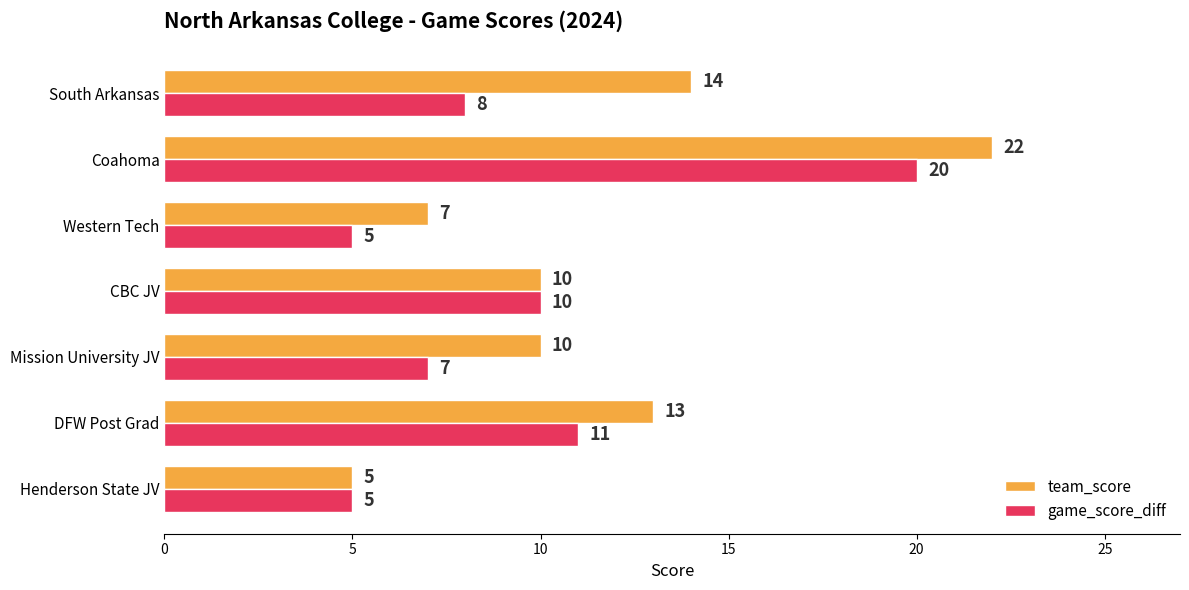

Which series has the largest total across all categories?

team_score